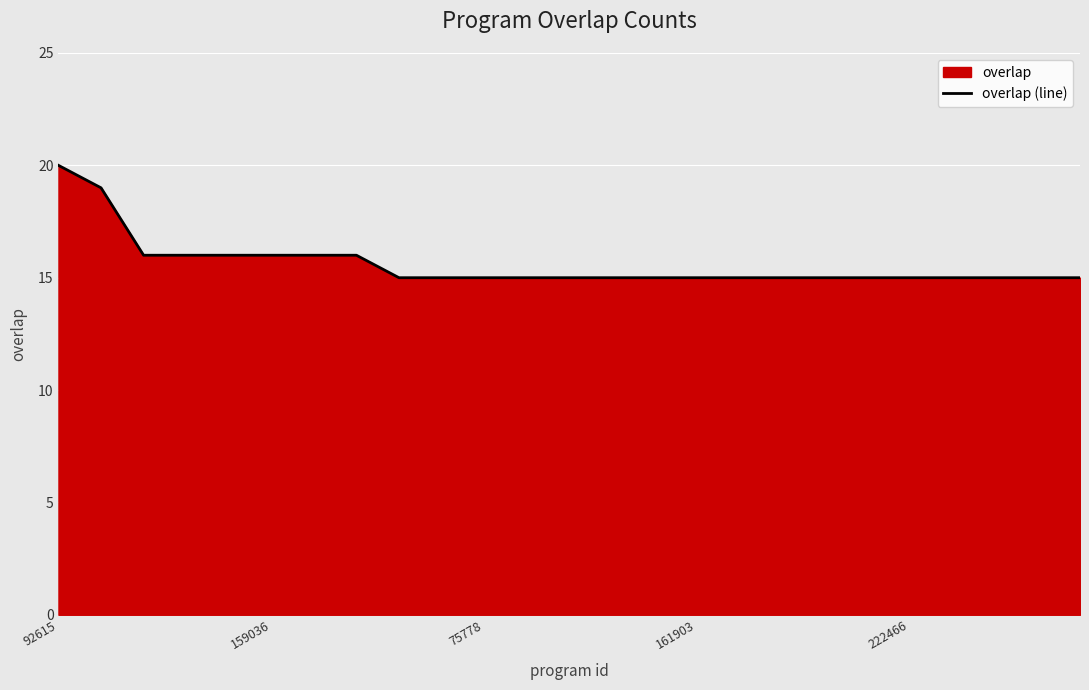

Between 17 and 12, which is larger?

17